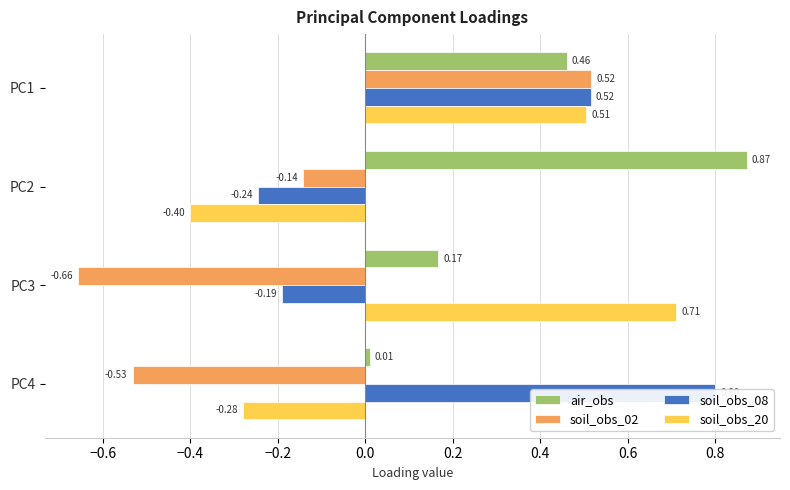

What is the difference between the highest and lowest values at PC4?

1.3